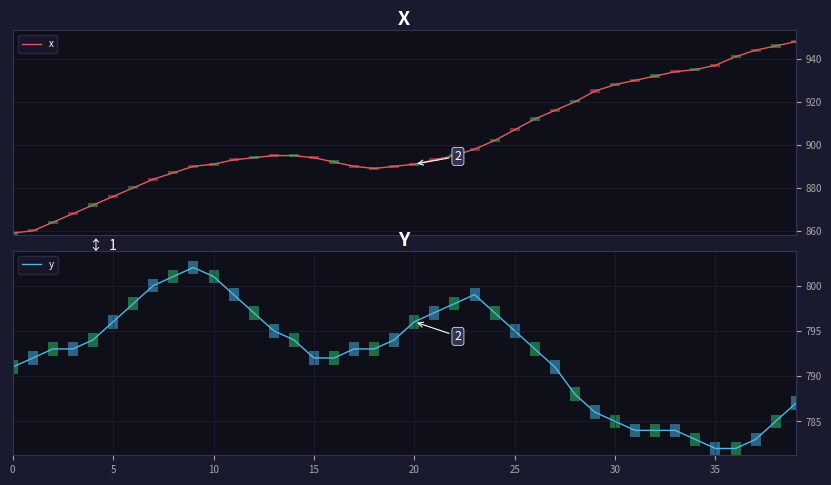

What is the minimum value shown in the chart?

782